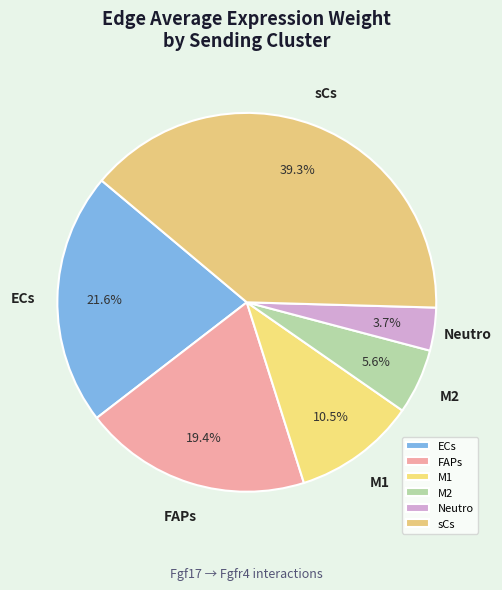

Count the number of slices in the pie.

6